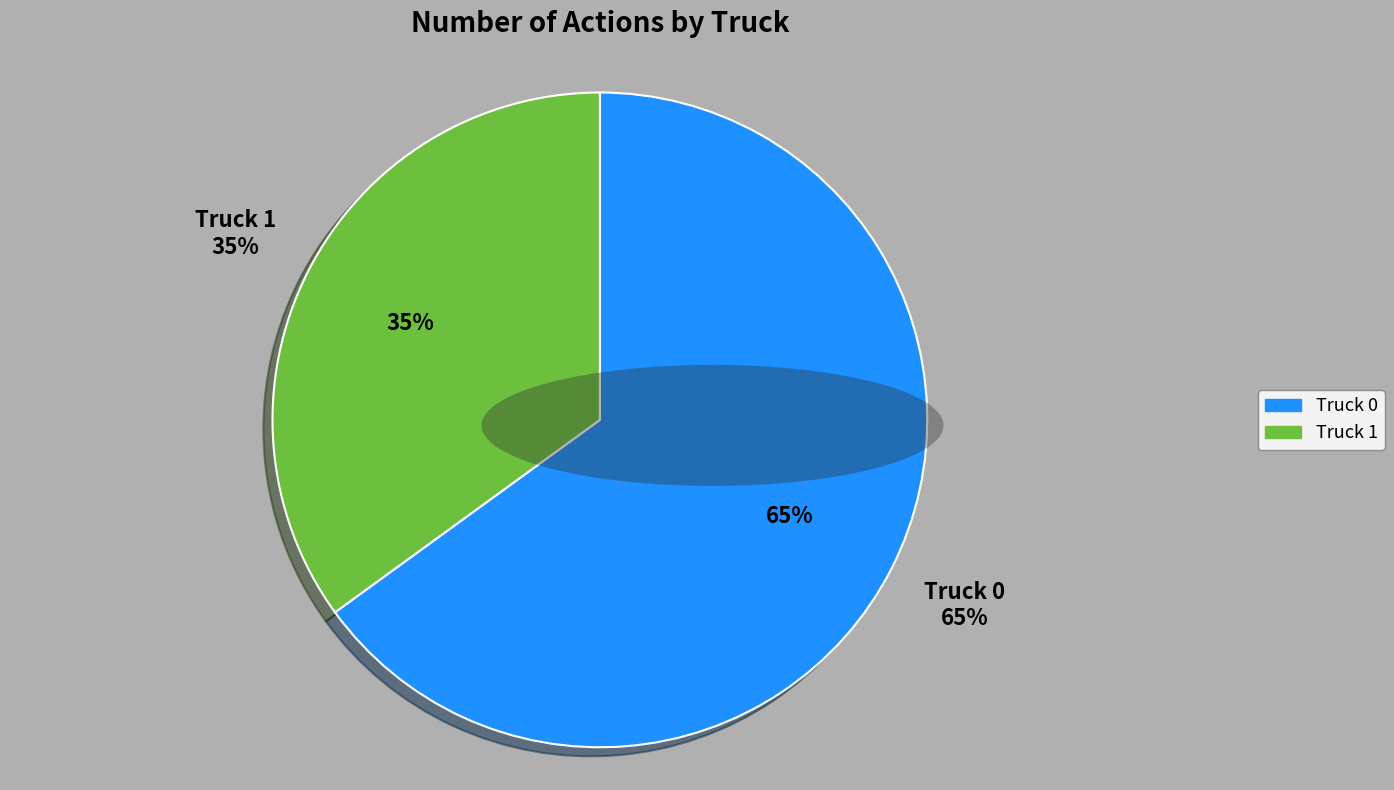

What is the smallest slice in the pie chart?

Truck 1